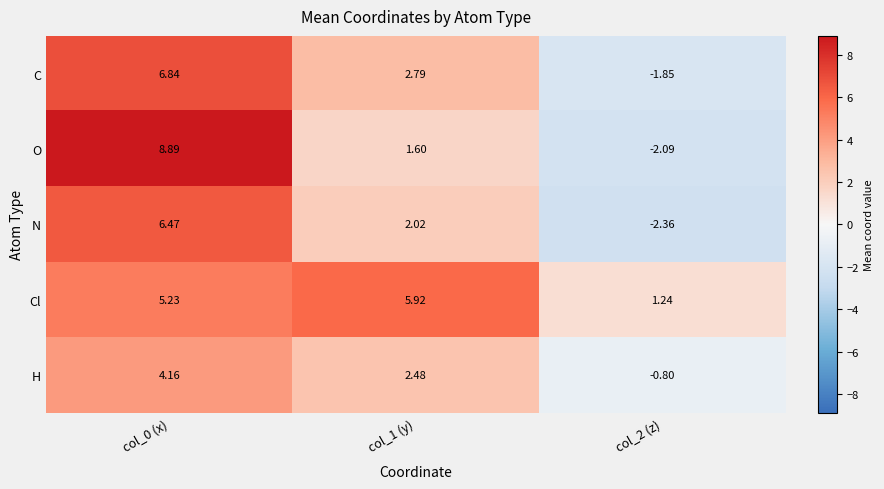

At which category is the sum across all series the highest?

col_0 (x)